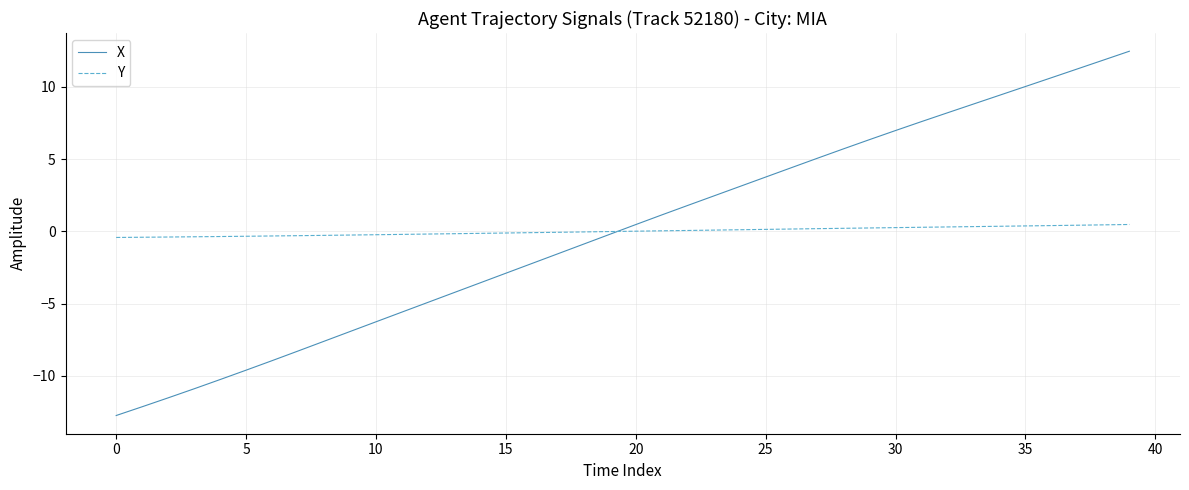

List the series in order of their peak value, highest first.

X, Y